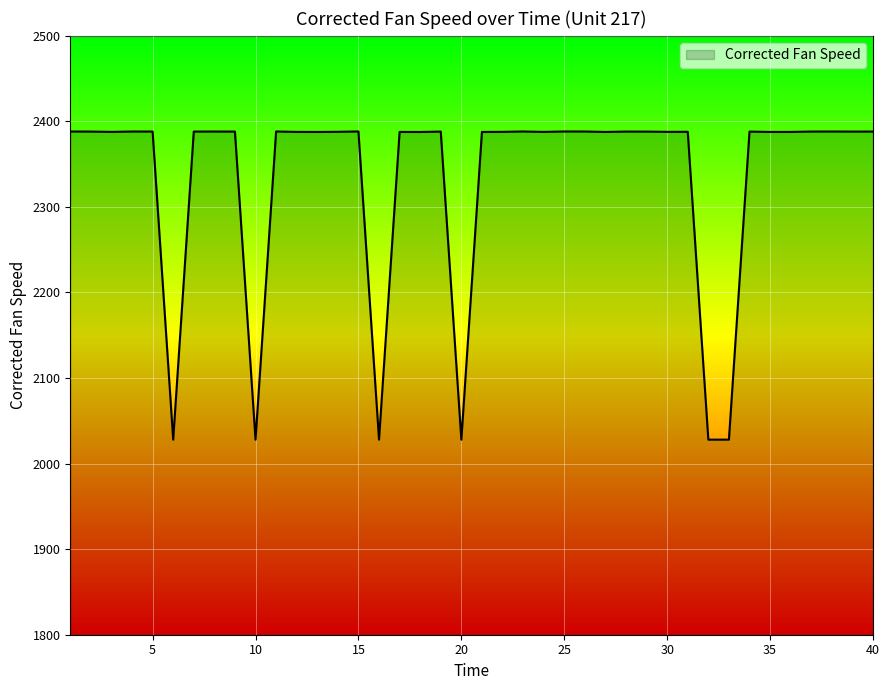

What is the maximum value shown in the chart?

2388.2